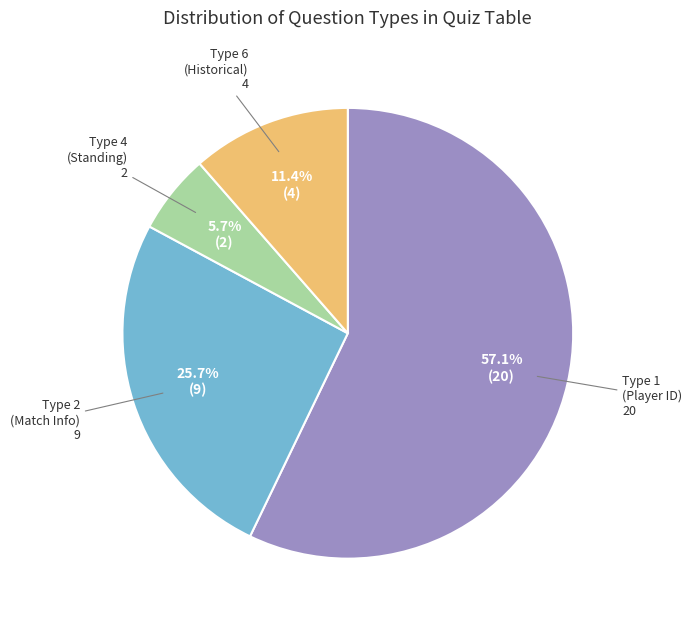

Which slice is the largest?

Type 1 (Player ID)